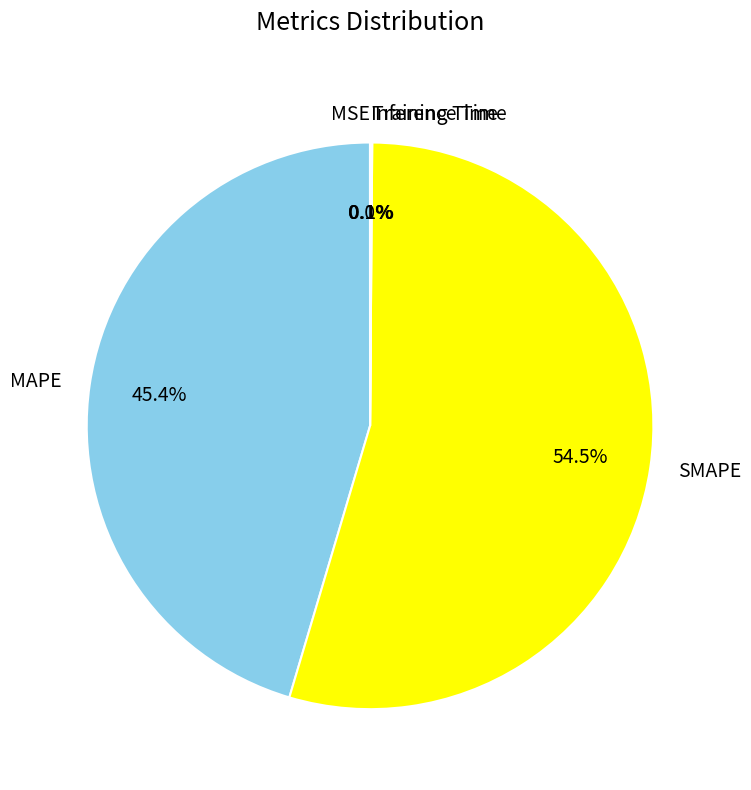

Is there a majority slice in this chart?

Yes